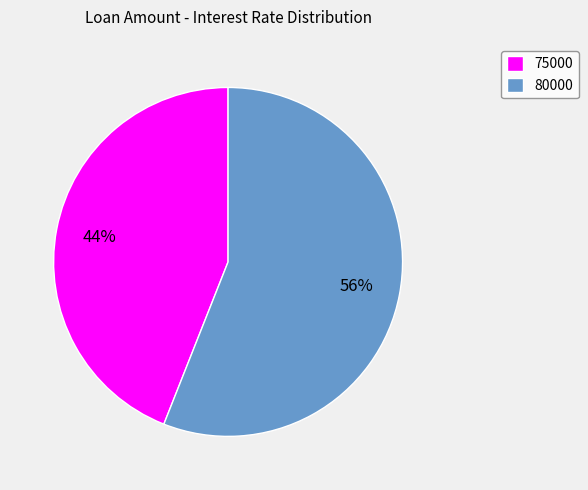

To the nearest percent, what portion does 80000 represent?

56%